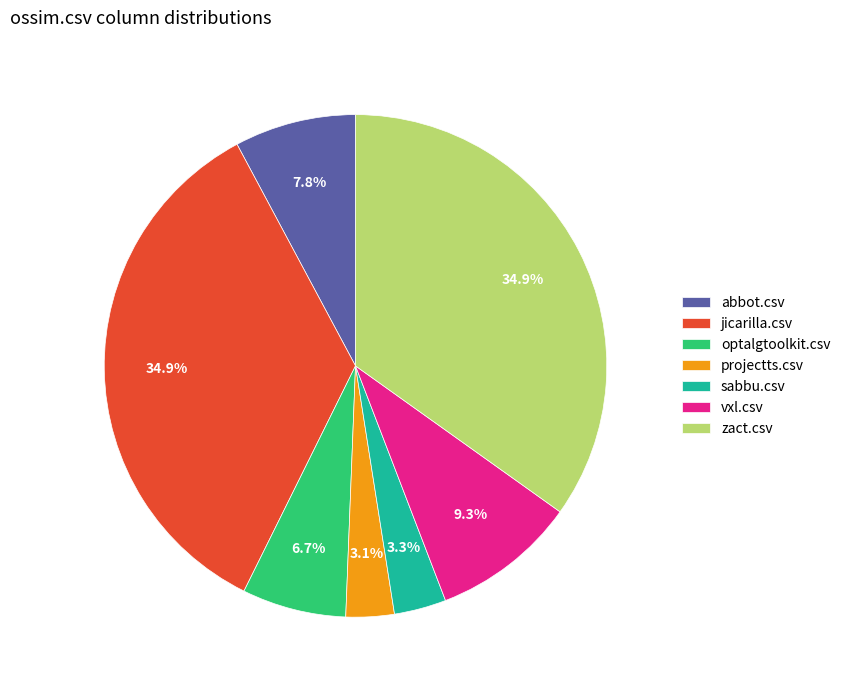

Approximately how many times larger is the value at jicarilla.csv compared to optalgtoolkit.csv?

5.2